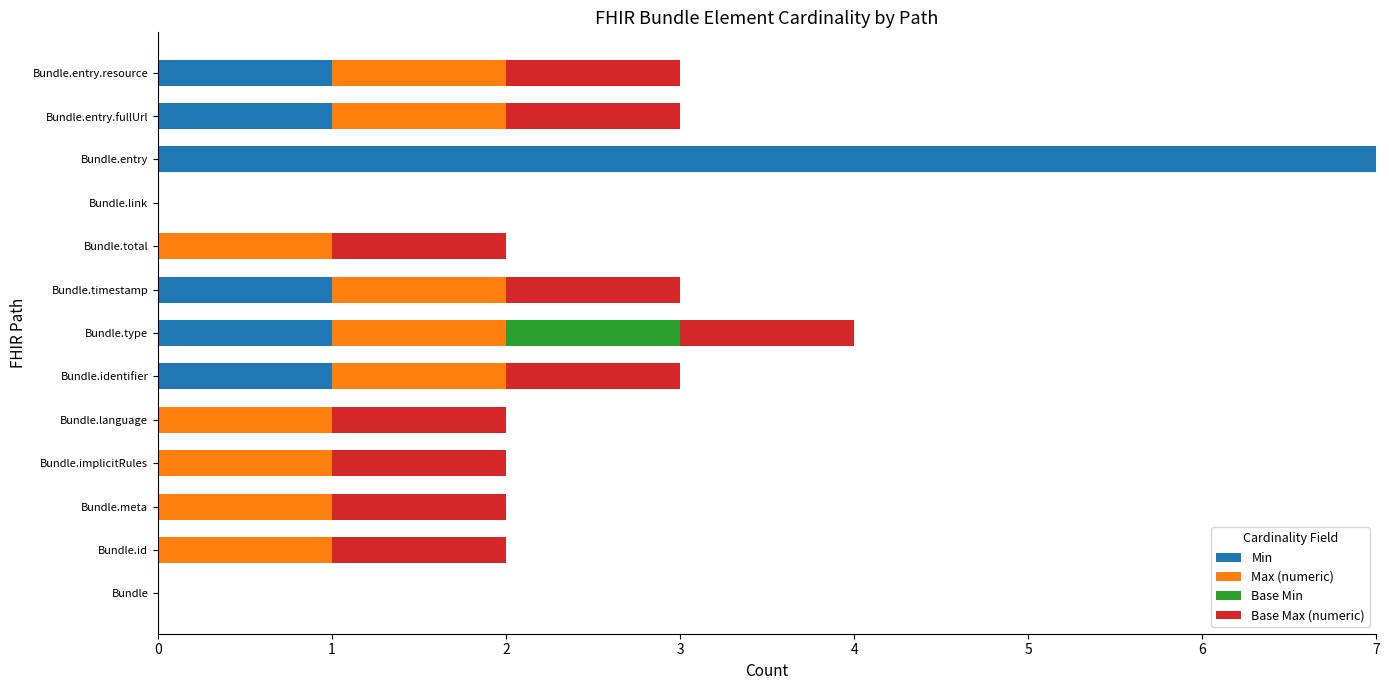

What is the total value across all series at Bundle.entry?

7